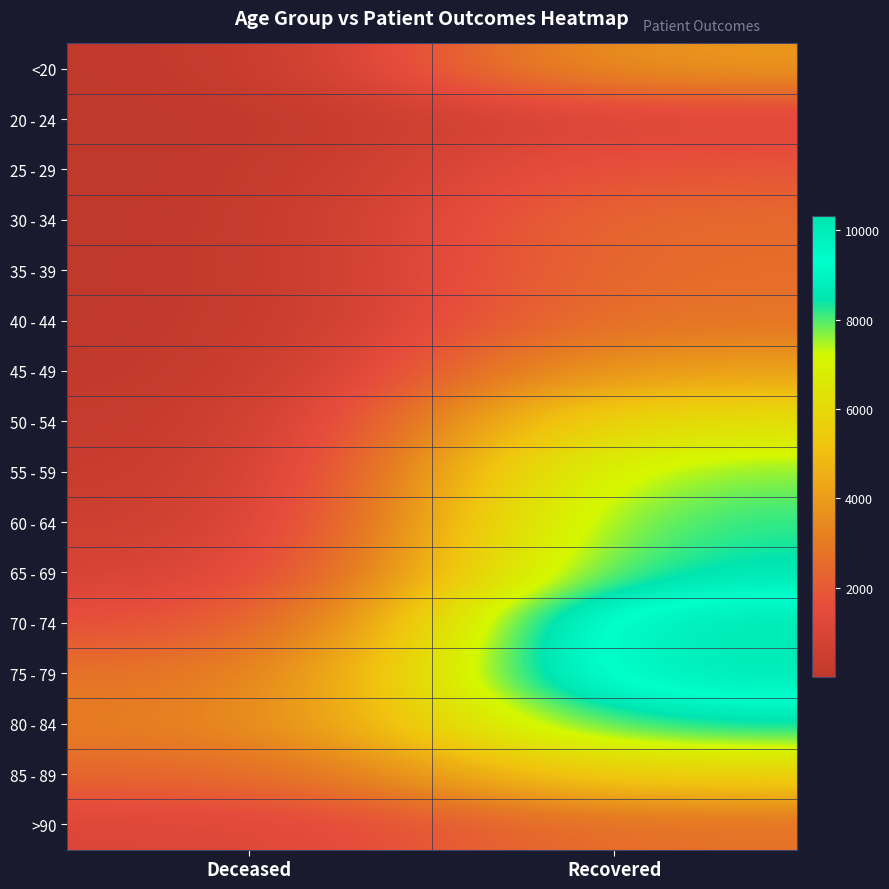

Count the number of categories in the chart.

2